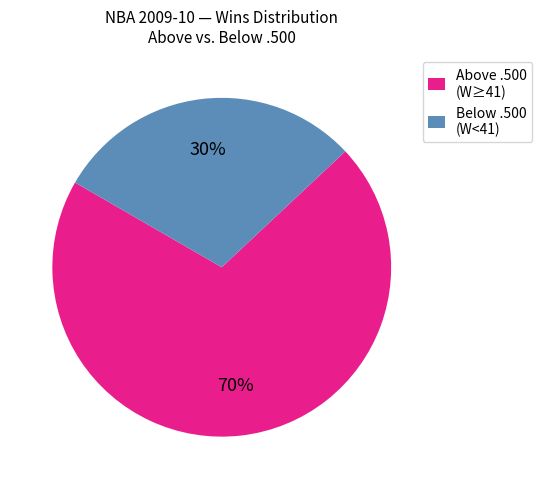

Is there a majority slice in this chart?

Yes